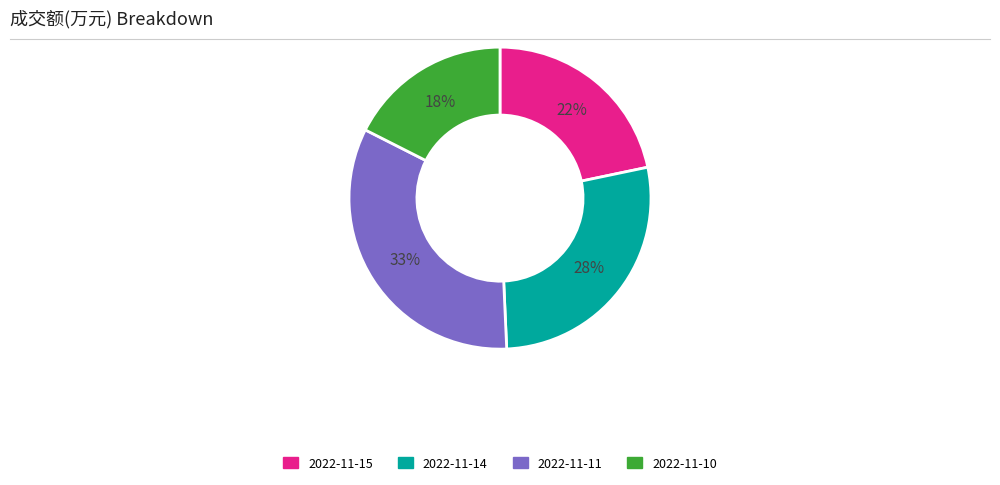

To the nearest percent, what portion does 2022-11-15 represent?

22%